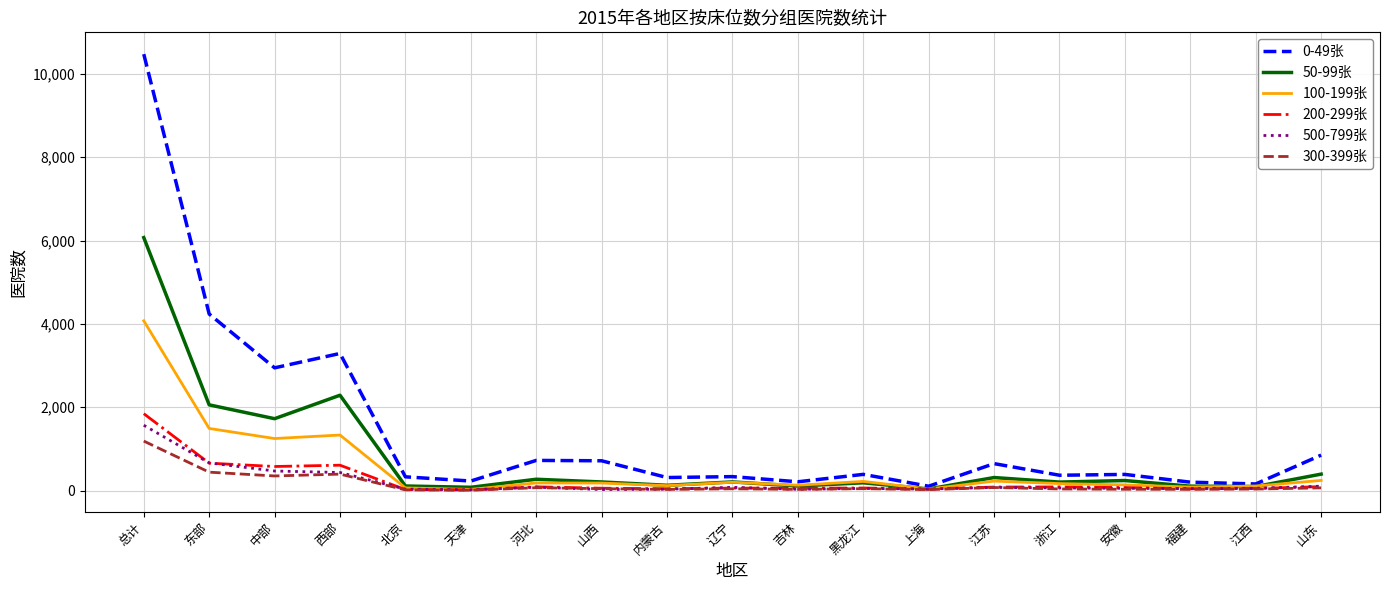

What is the spread (max minus min) of values at 安徽?

356